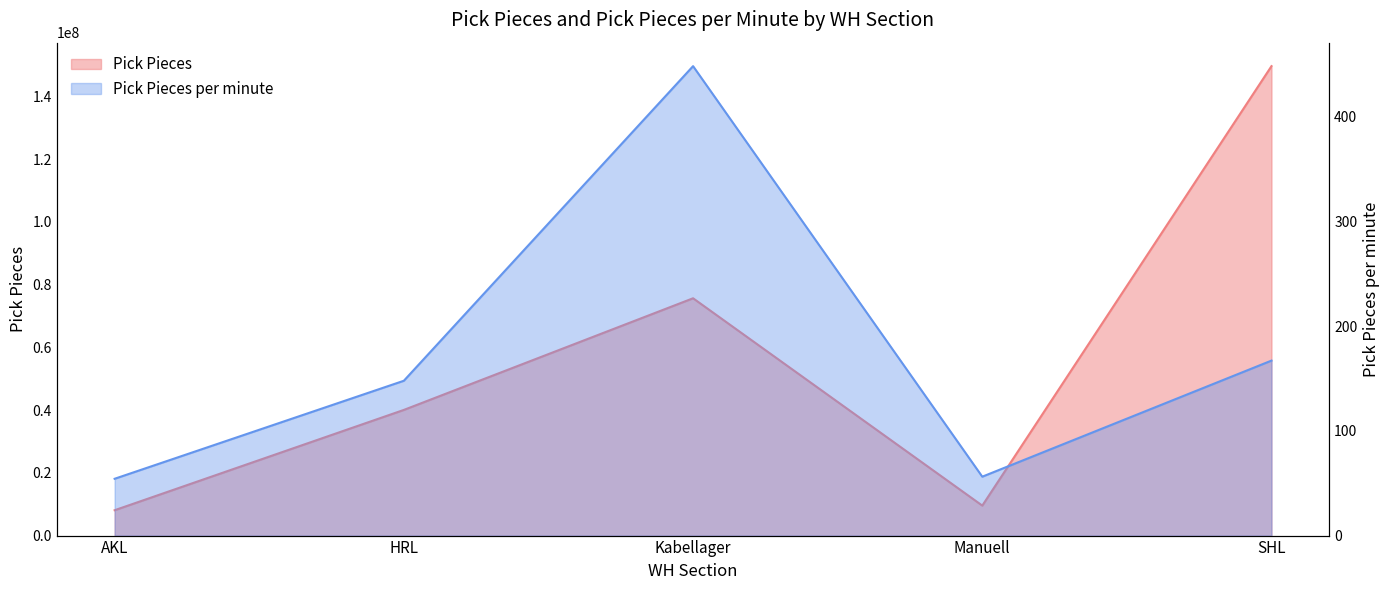

What is the minimum value for Pick Pieces per minute?

54.3